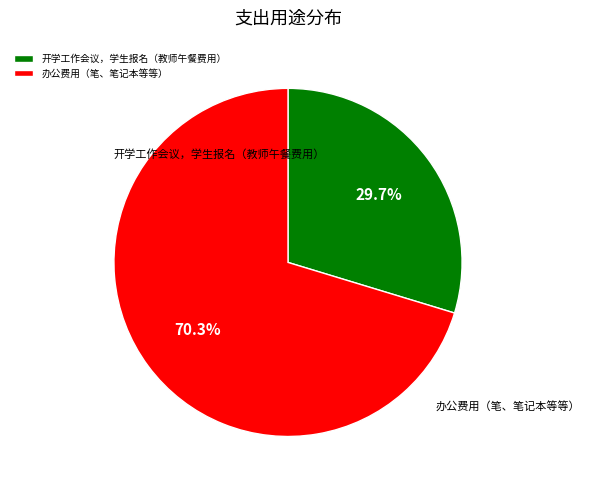

To the nearest percent, what is the difference between the 办公费用（笔、笔记本等等） and 开学工作会议，学生报名（教师午餐费用） slice percentages?

41%